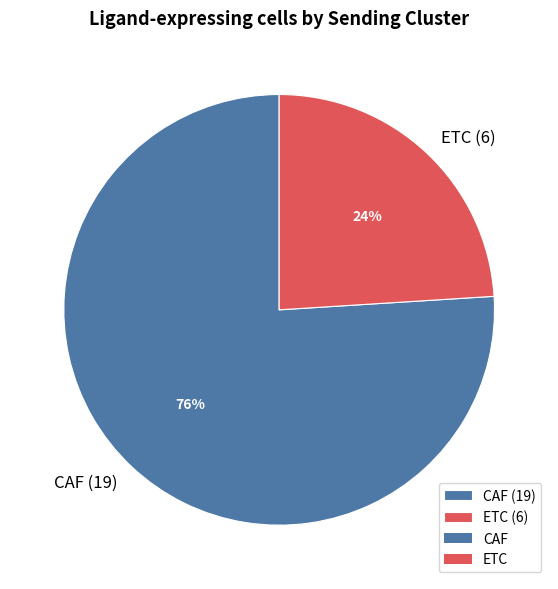

What is the ratio of the value at ETC to the value at CAF?

0.3